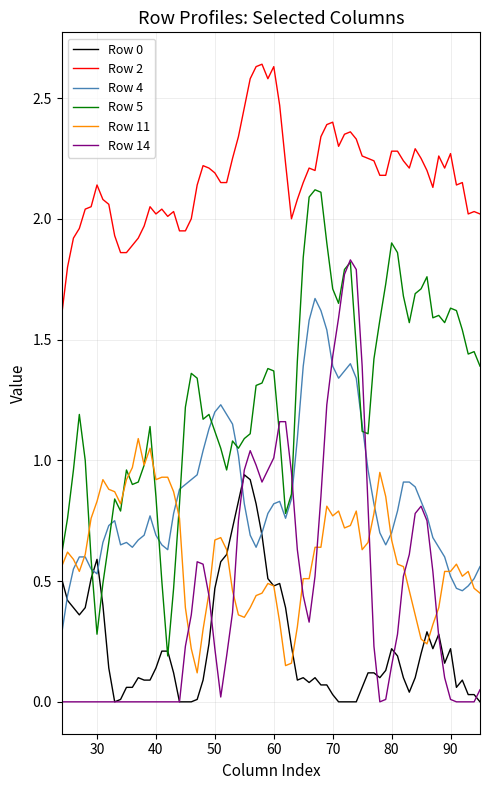

Which series has the widest spread of values?

Row 5